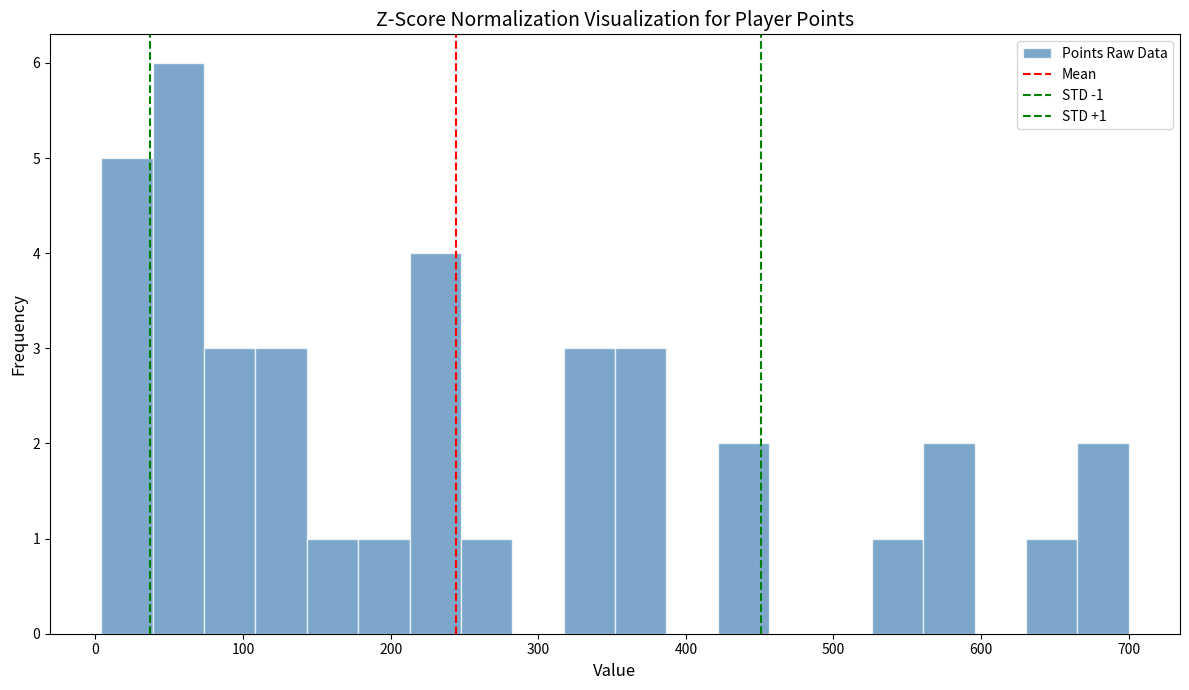

Read against the x-axis, roughly where is the centre of the tallest bar?

60